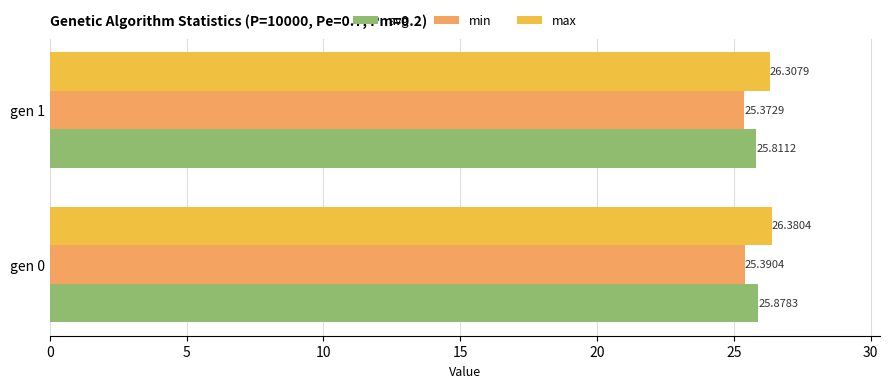

Count the number of categories in the chart.

2